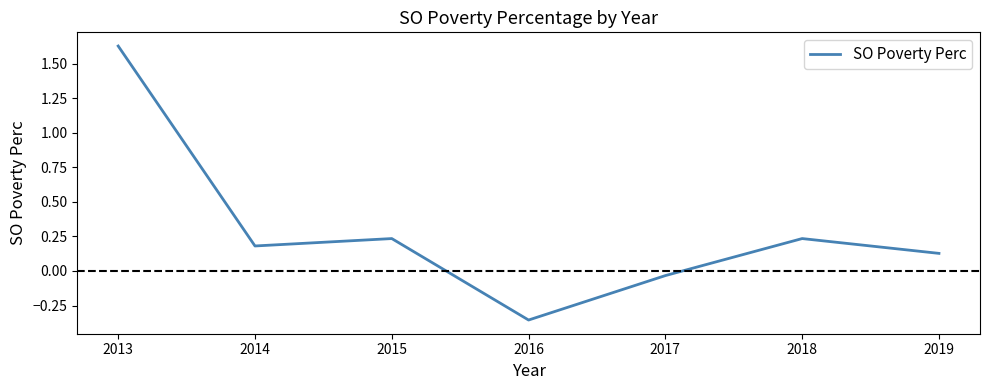

What is the sum of the values at 2013 and 2016?

1.3